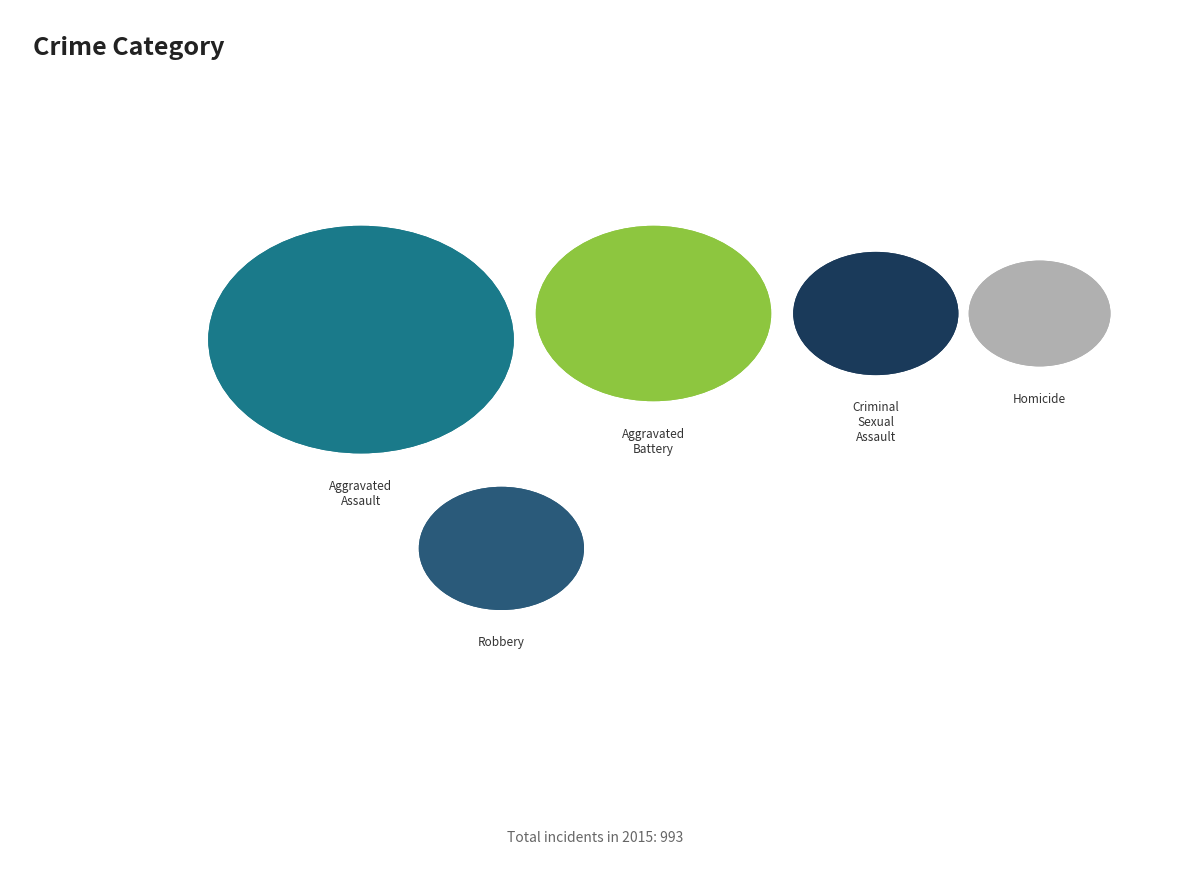

What is the change in value from Aggravated Assault to Homicide?

-174